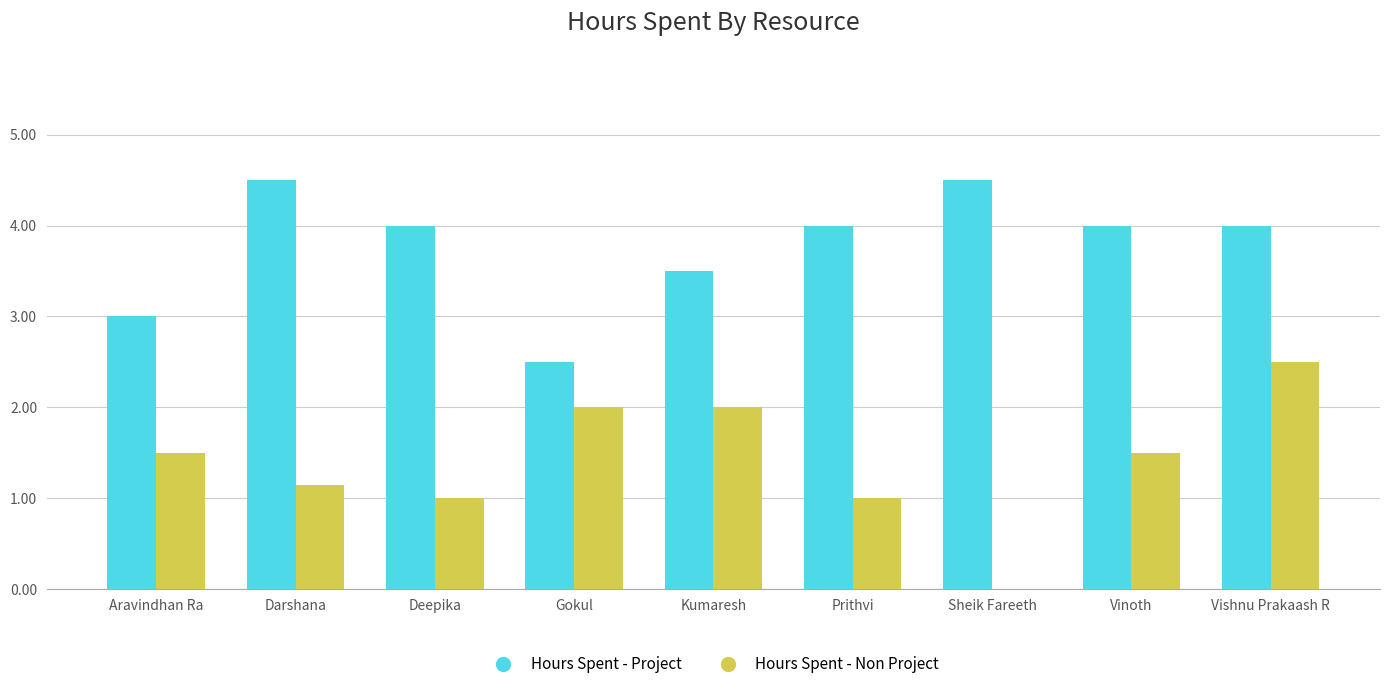

Is it true that Hours Spent - Project equals 3.5 at Kumaresh?

True